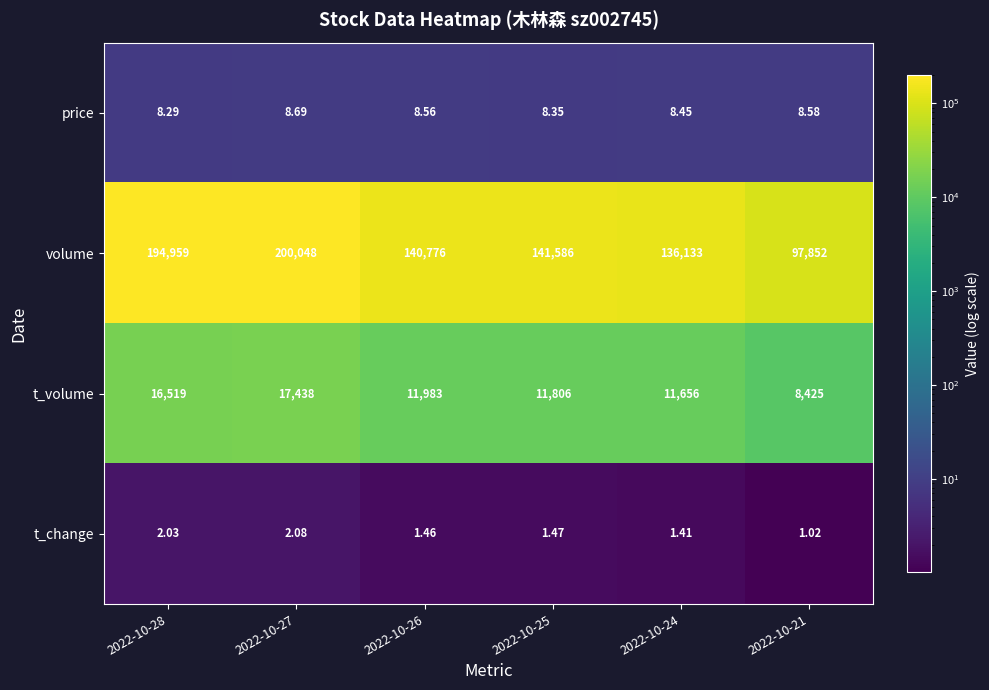

Which series has the largest total across all categories?

volume